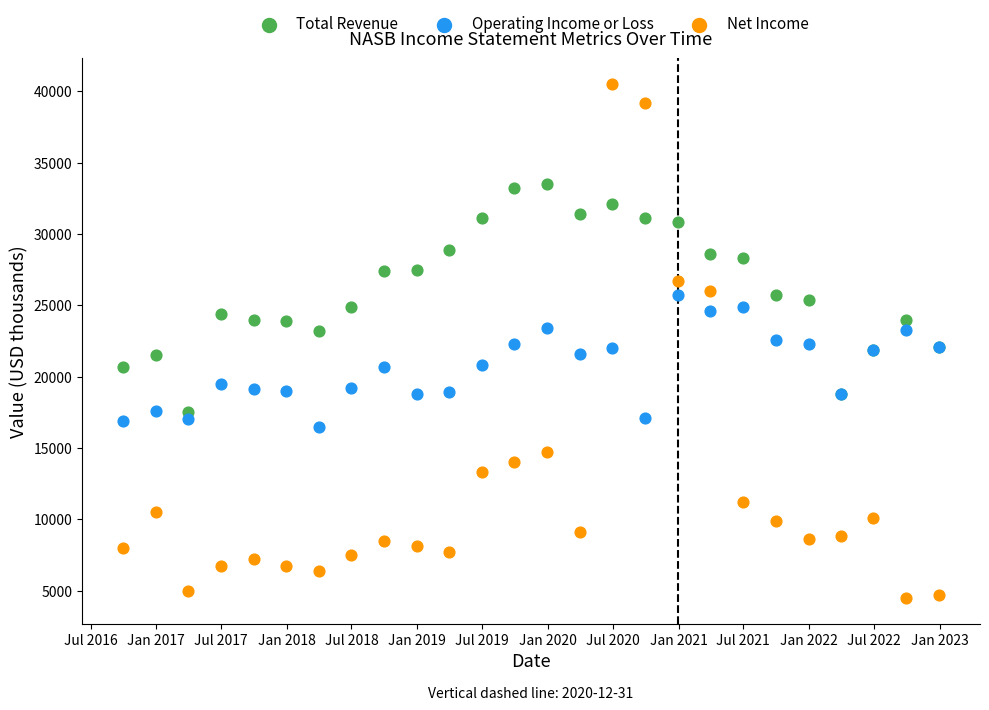

Which series contains the lowest Y value?

Net Income